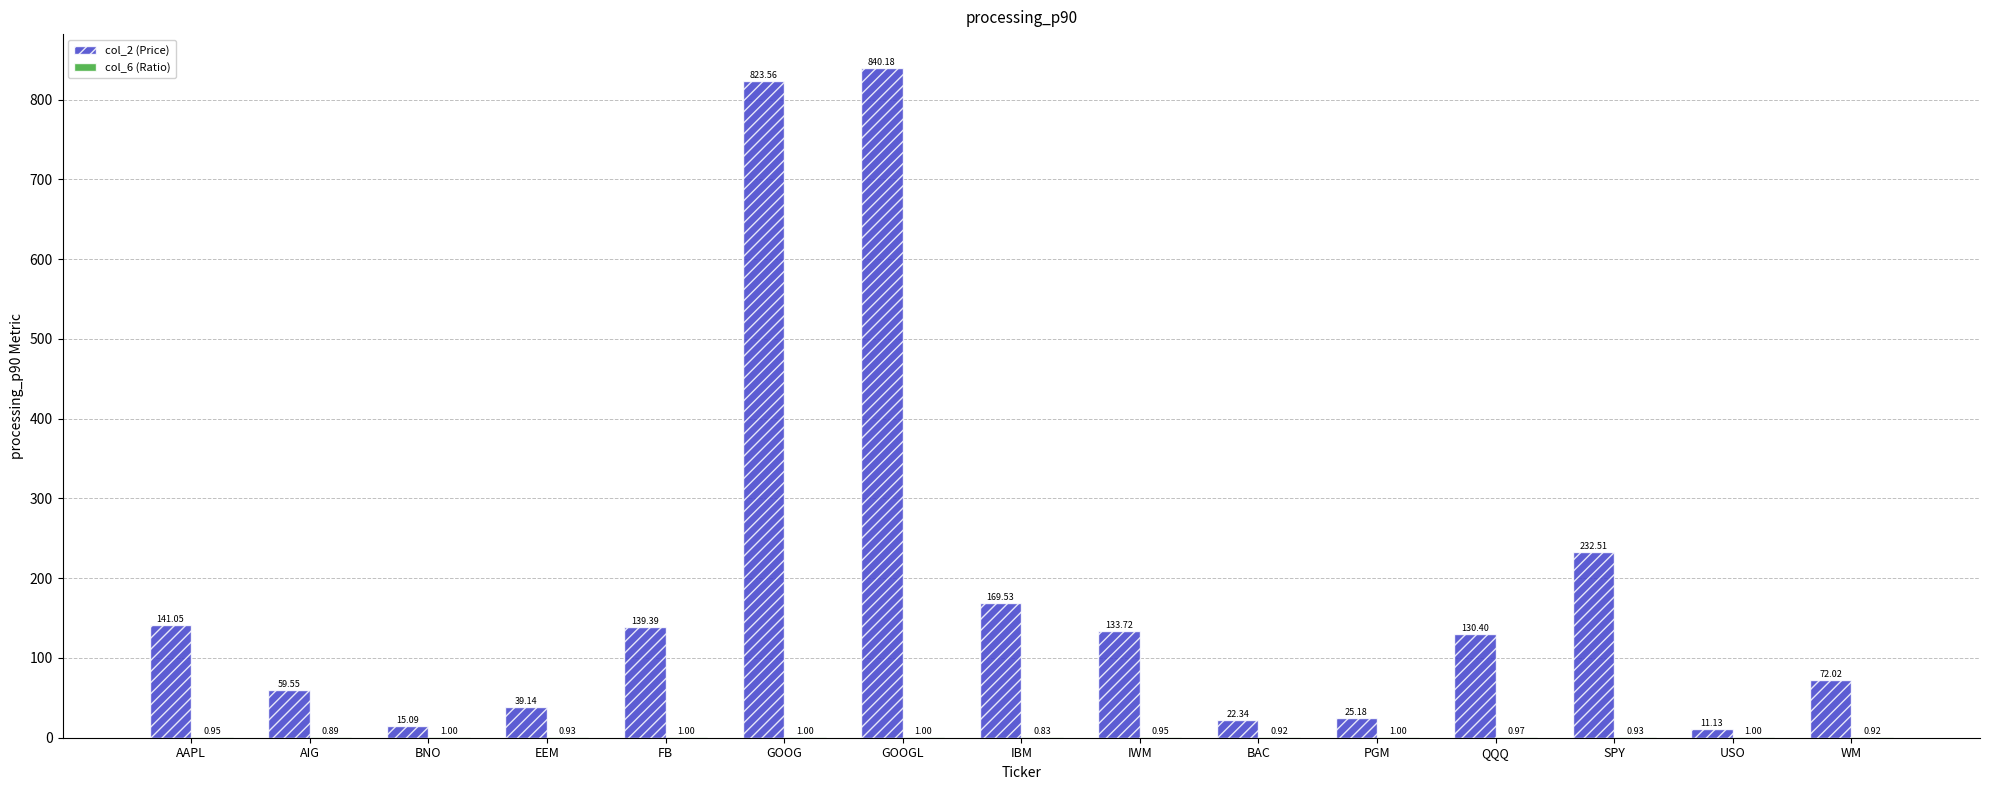

True or false: col_2 (Price) has a value of 15.1 at BNO.

True